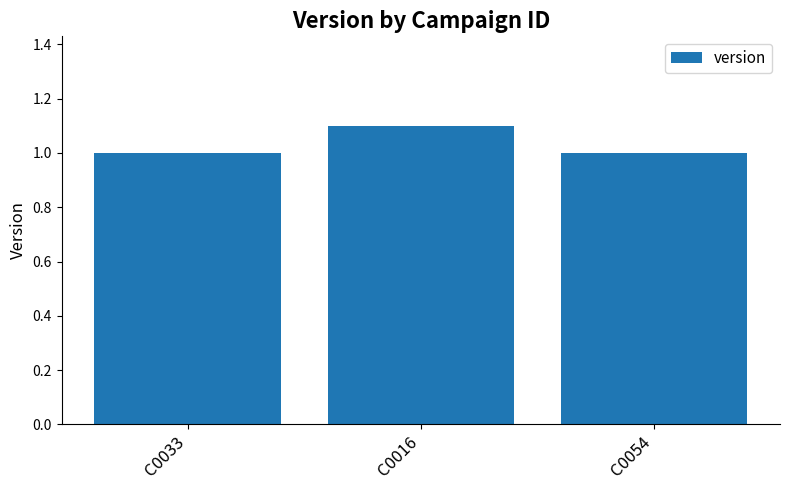

Reading left to right, extract all data points from this chart.

C0033=1.0	C0016=1.1	C0054=1.0